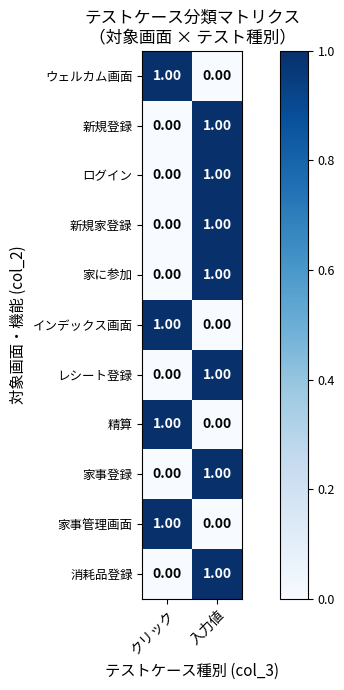

Count the number of categories in the chart.

2